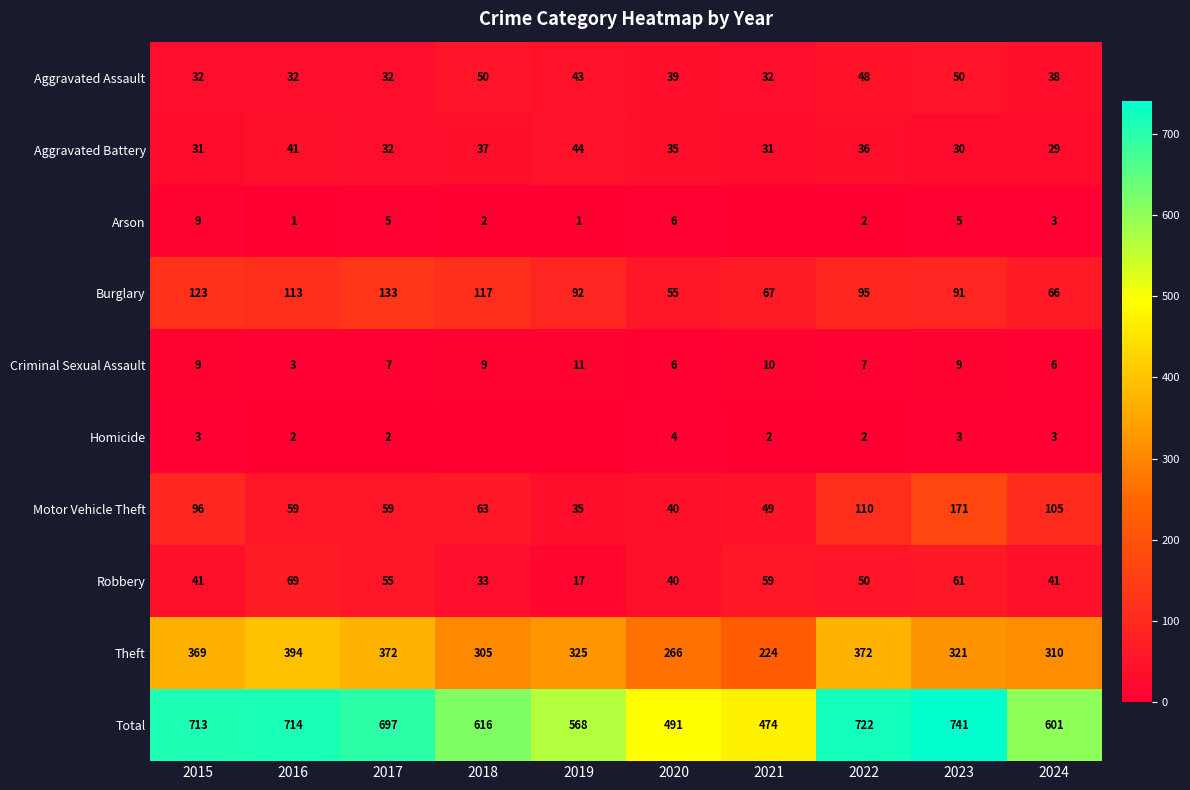

What is the total value across all series at 2017?

1394